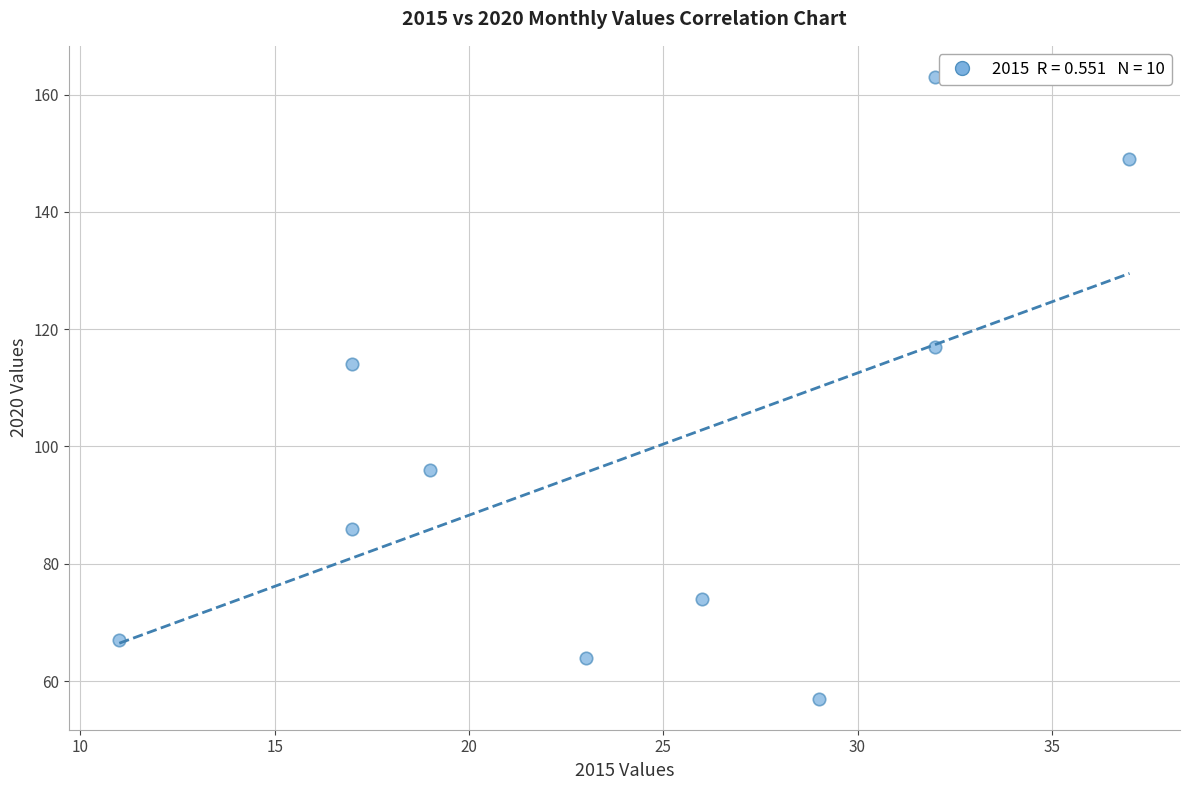

What is the range of Y values (max minus min)?

106